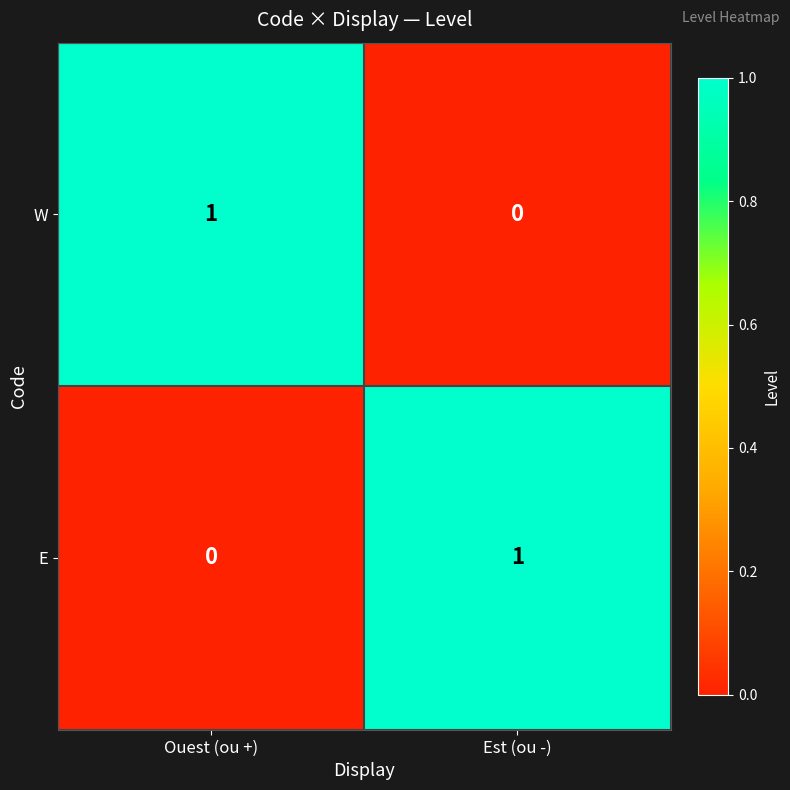

Which category has the lowest value in the E series?

Ouest (ou +)